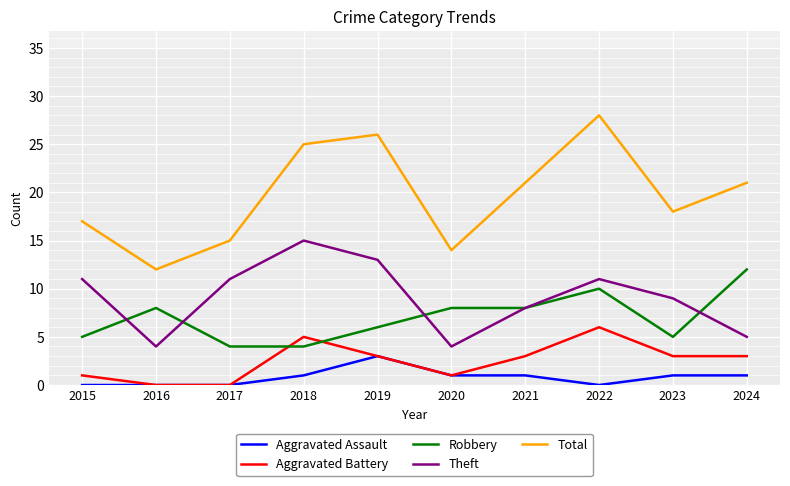

True or false: Robbery and Total cross at least once.

False